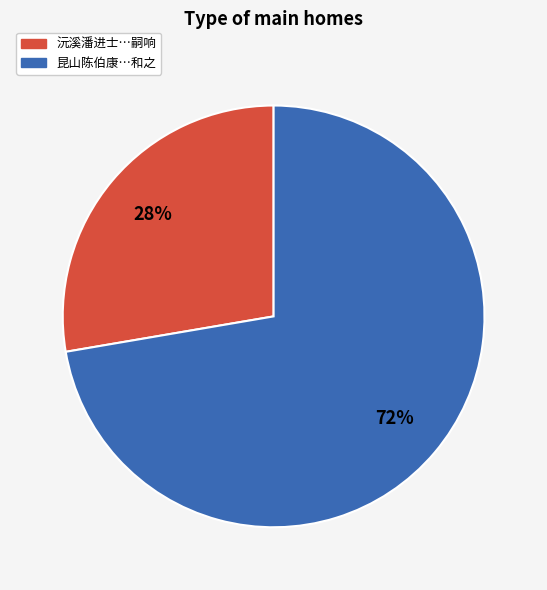

Is there a majority slice in this chart?

Yes